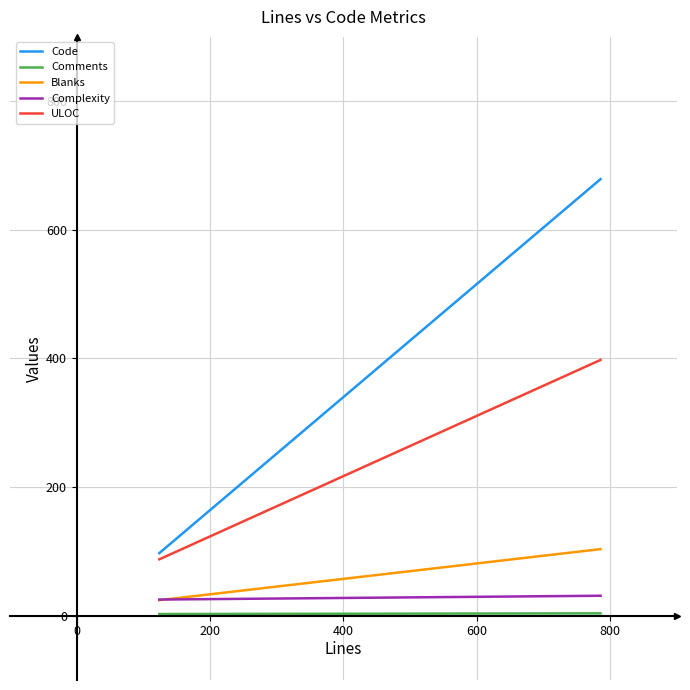

Which series has the largest total across all categories?

Code